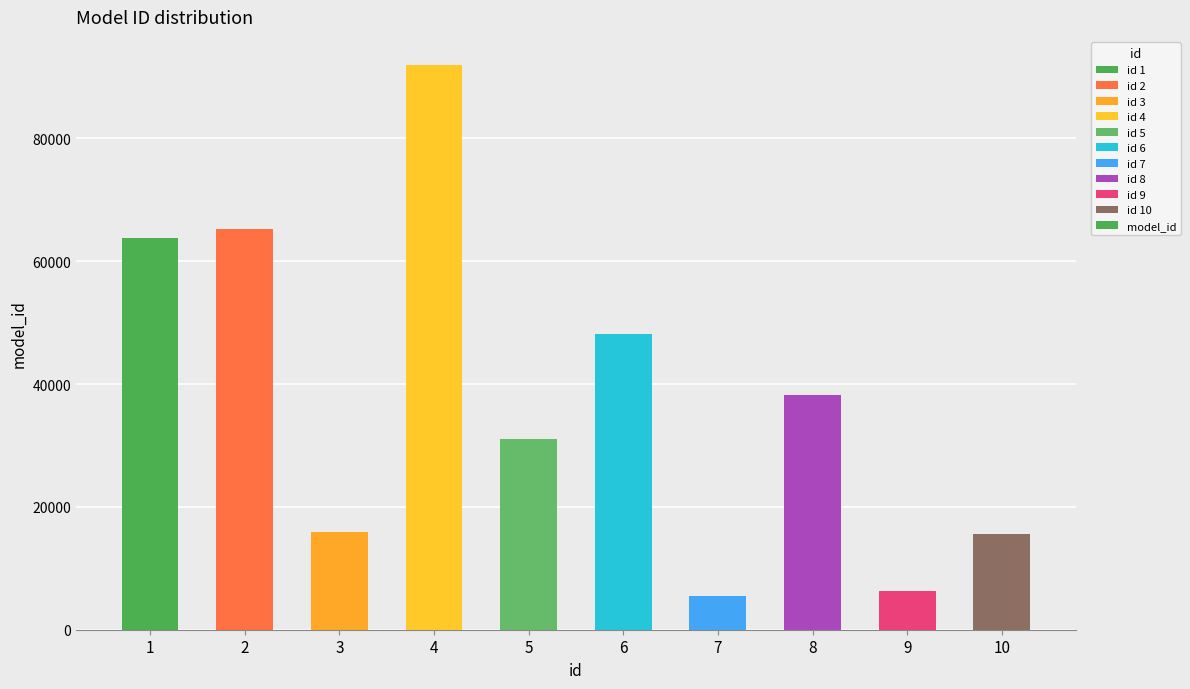

What is the difference between the maximum and minimum values?

86451